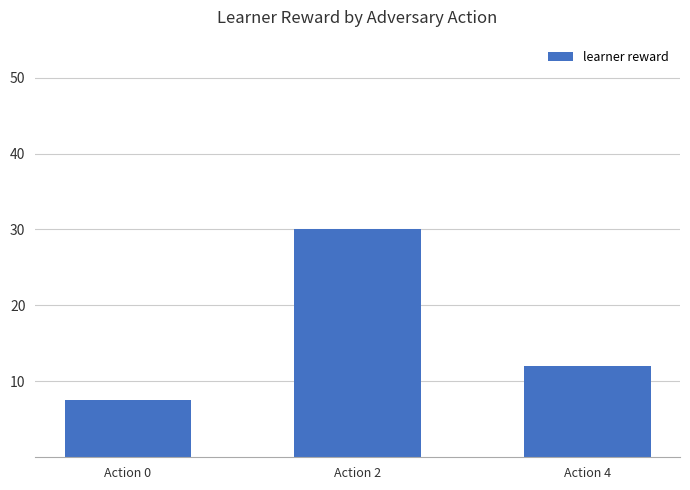

What is the smallest value displayed?

7.5